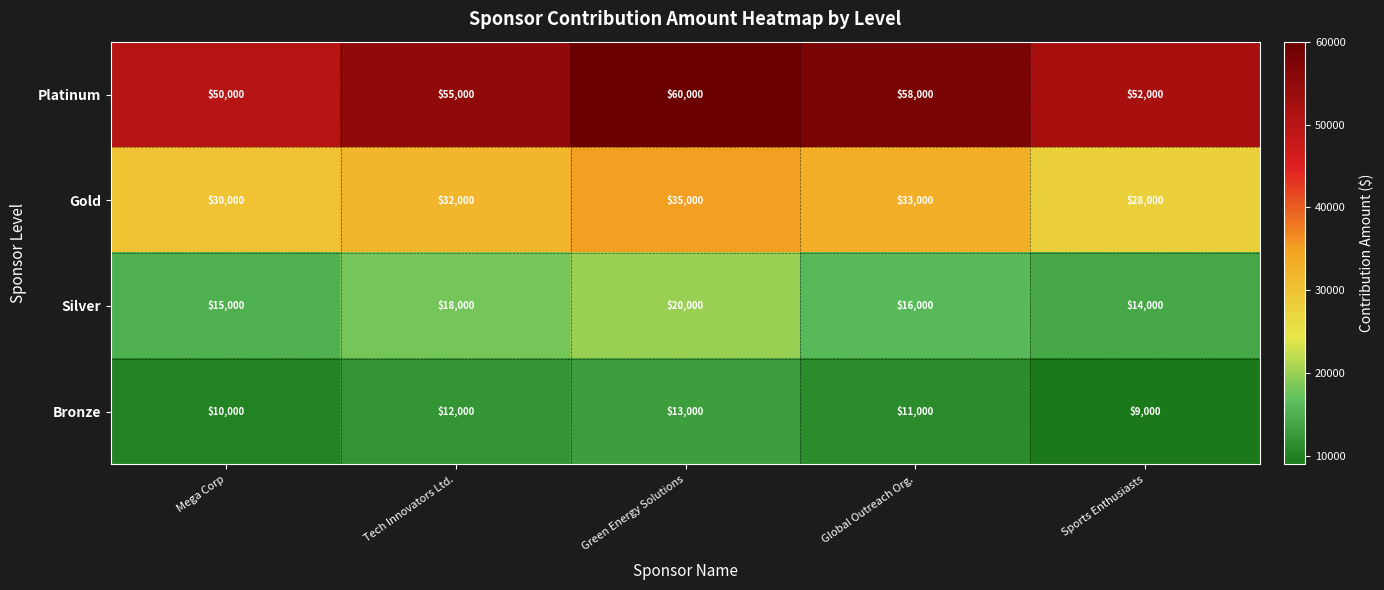

Reading left to right, extract all data points from this chart.

Platinum: Mega Corp=50000	Tech Innovators Ltd.=55000	Green Energy Solutions=60000	Global Outreach Org.=58000	Sports Enthusiasts=52000
Gold: Mega Corp=30000	Tech Innovators Ltd.=32000	Green Energy Solutions=35000	Global Outreach Org.=33000	Sports Enthusiasts=28000
Silver: Mega Corp=15000	Tech Innovators Ltd.=18000	Green Energy Solutions=20000	Global Outreach Org.=16000	Sports Enthusiasts=14000
Bronze: Mega Corp=10000	Tech Innovators Ltd.=12000	Green Energy Solutions=13000	Global Outreach Org.=11000	Sports Enthusiasts=9000